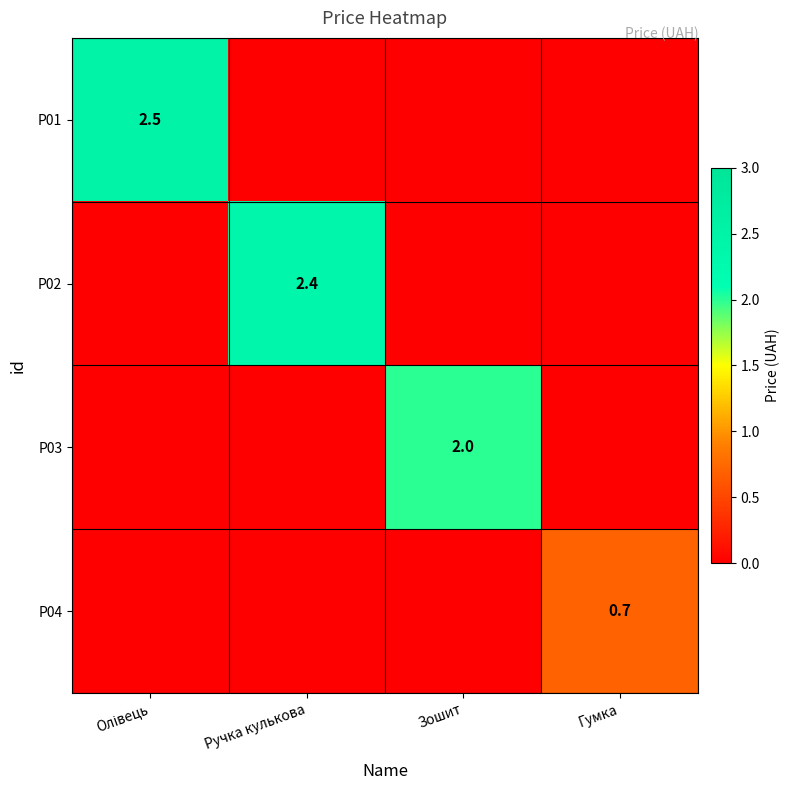

The value of P03 at Зошит is 2.0. True or false?

True